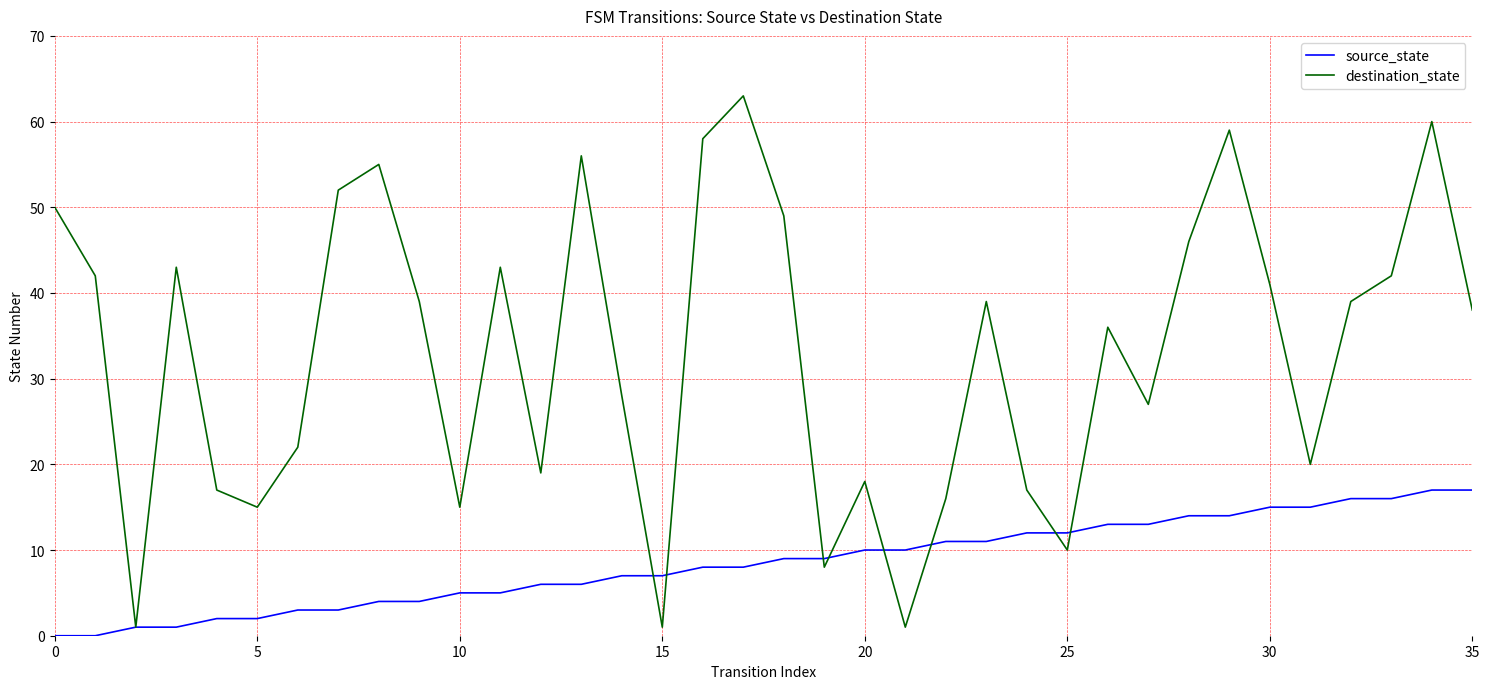

Reading left to right, extract all data points from this chart.

source_state: 0	0	1	1	2	2	3	3	4	4	5	5	6	6	7	7	8	8	9	9	10	10	11	11	12	12	13	13	14	14	15	15	16	16	17	17
destination_state: 50	42	1	43	17	15	22	52	55	39	15	43	19	56	28	1	58	63	49	8	18	1	16	39	17	10	36	27	46	59	41	20	39	42	60	38